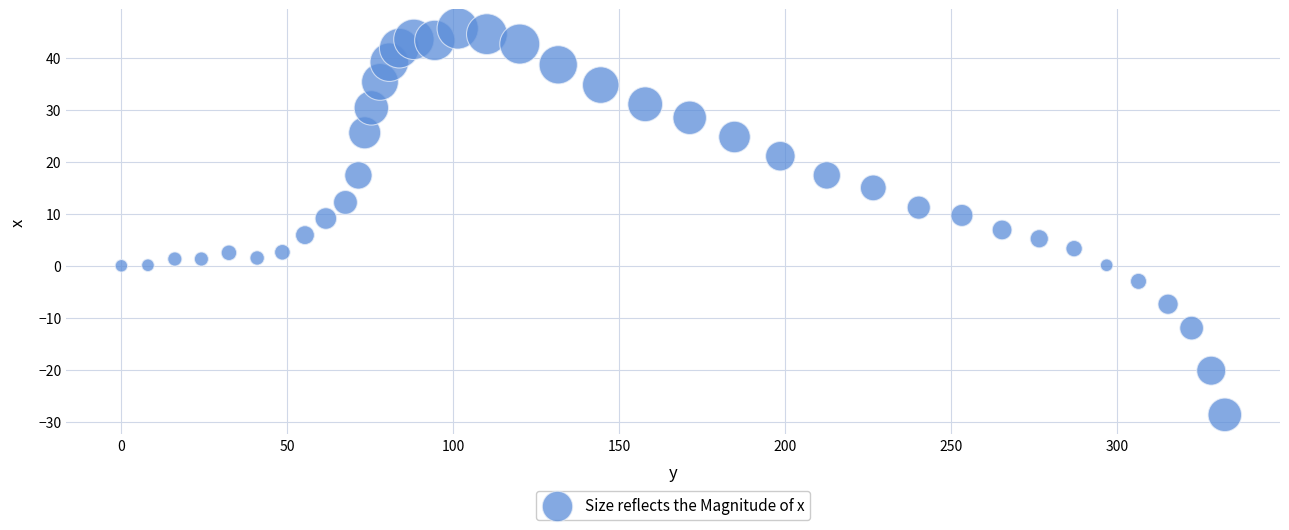

What is the range of X values (max minus min)?

332.4